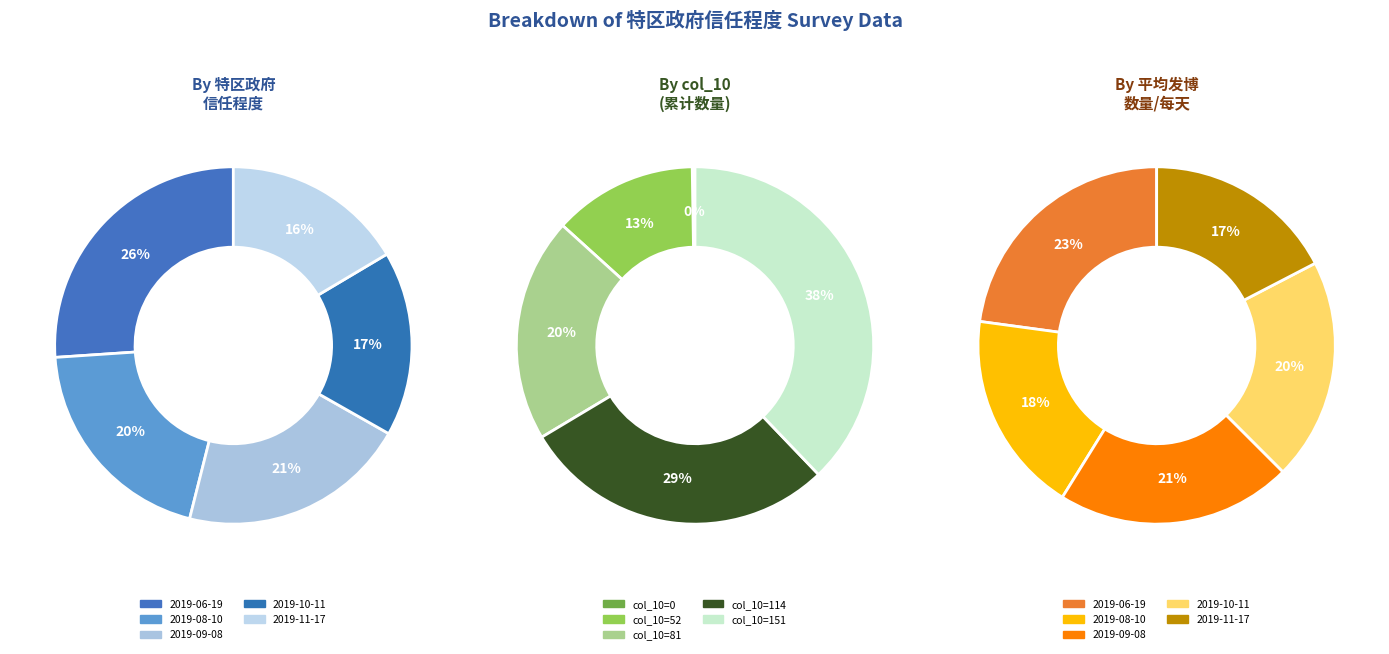

How many slices are in this pie chart?

5